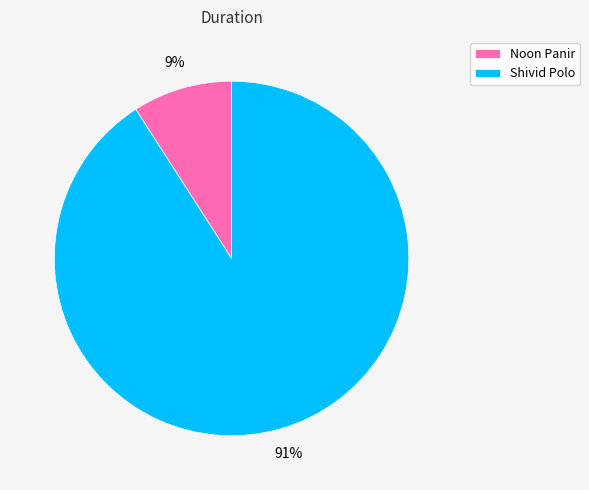

Between Noon Panir and Shivid Polo, which is larger?

Shivid Polo